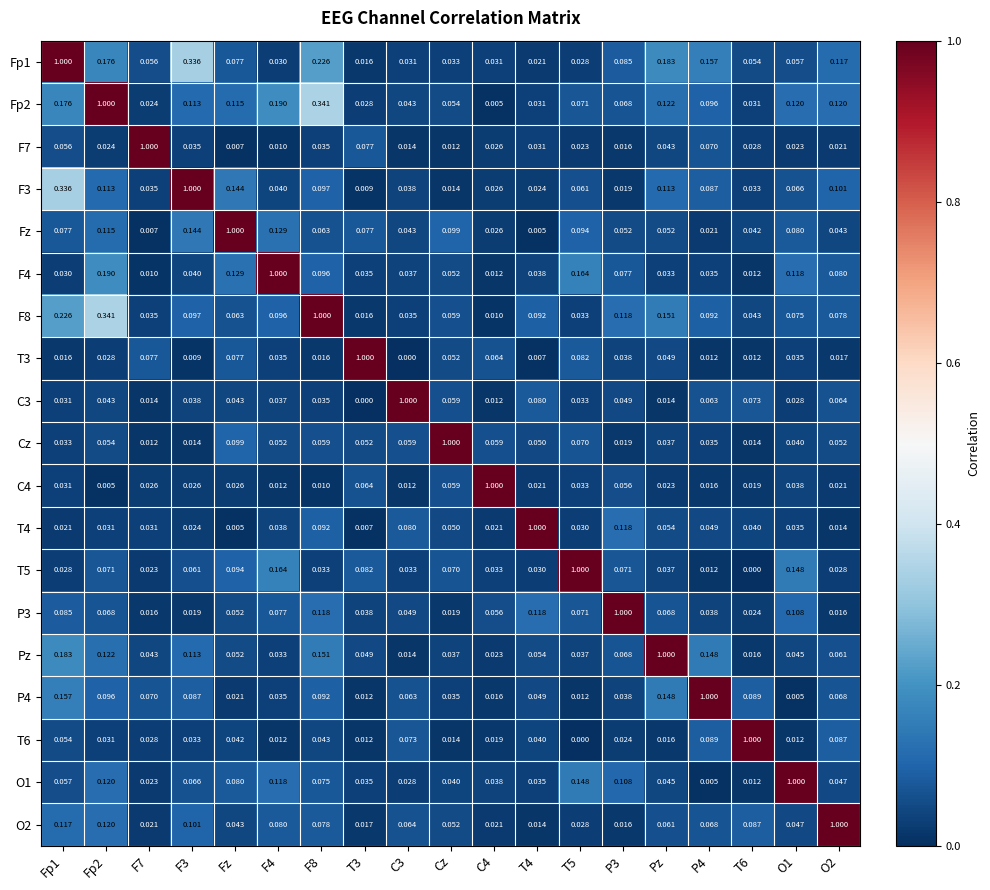

How many categories are shown in the chart?

19